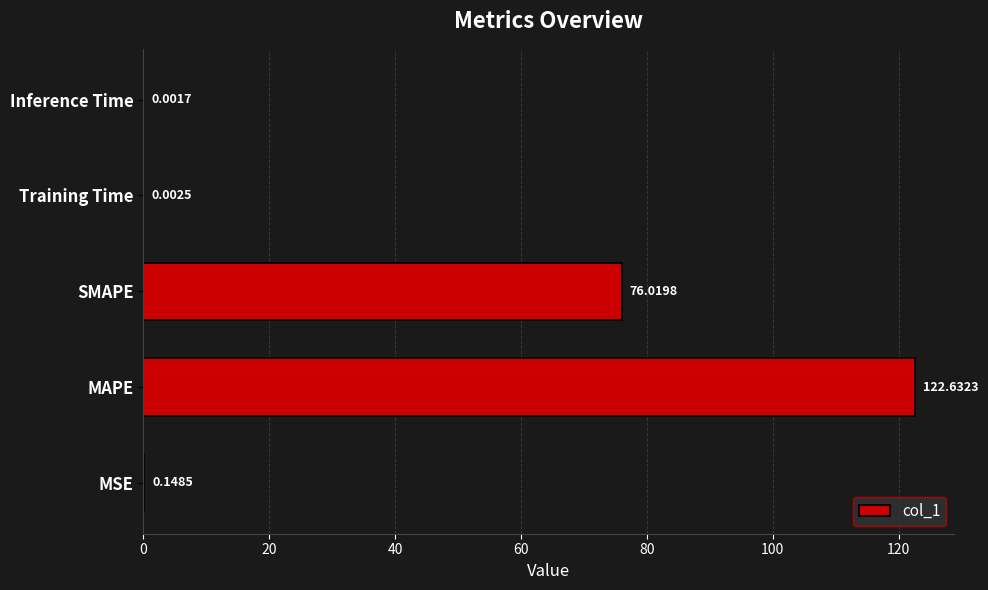

At which category does the chart reach its peak across all series?

MAPE